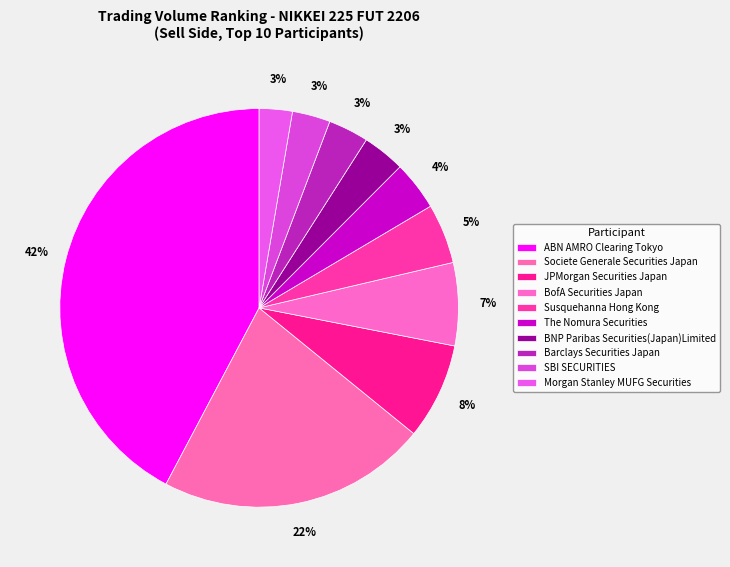

How many slices are in this pie chart?

10